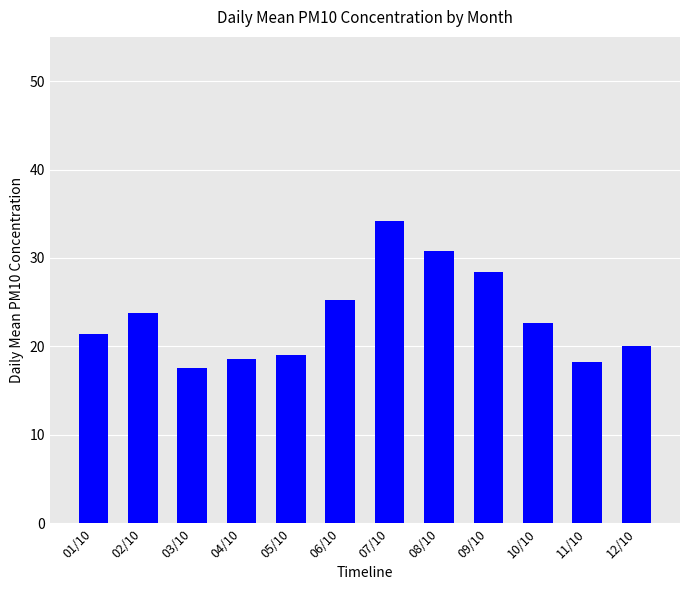

Is it true that the value at 03/10 is 17.5?

True